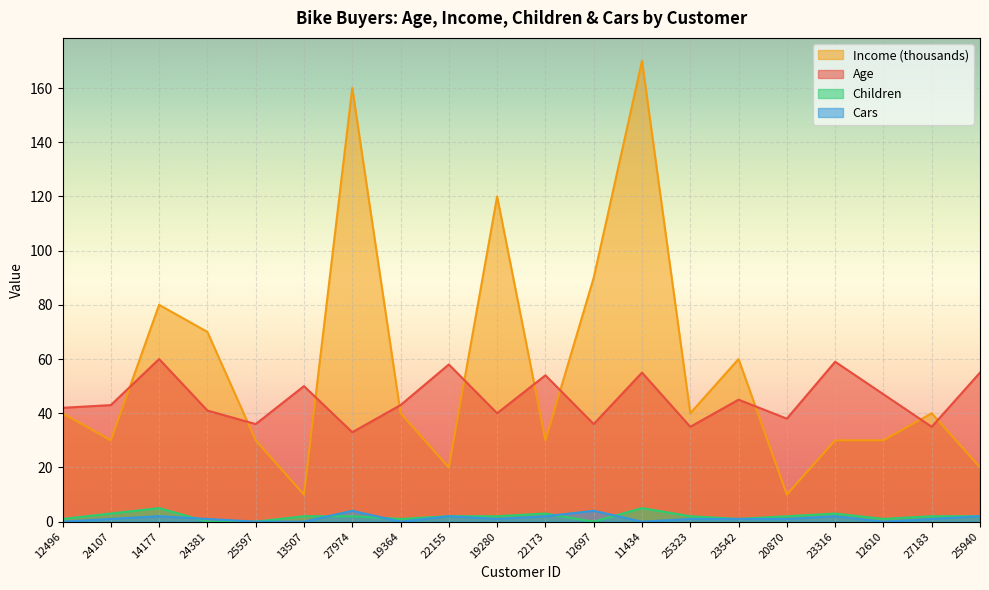

How many times do Age and Income cross each other?

10